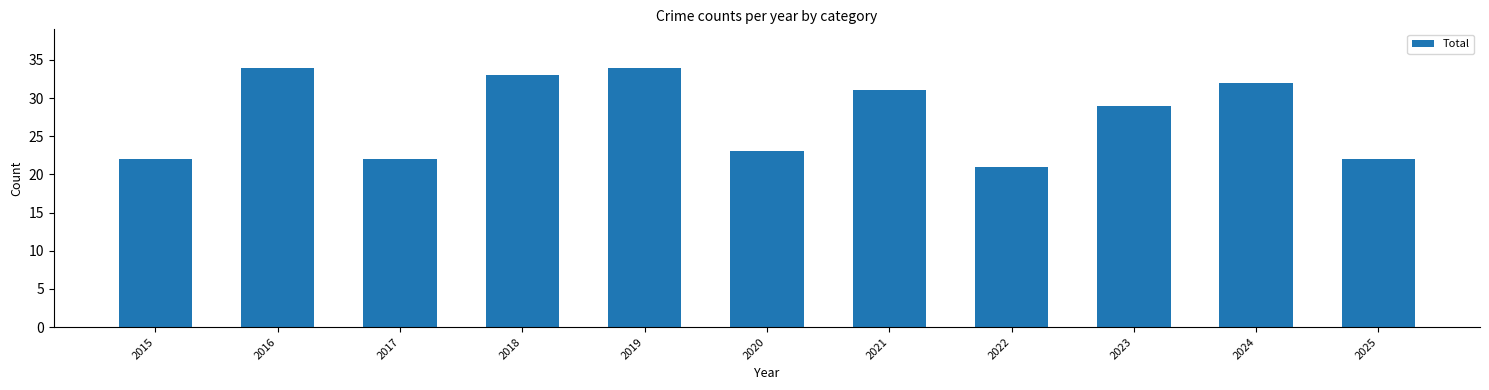

Where is the data nearest to the value 27?

2023